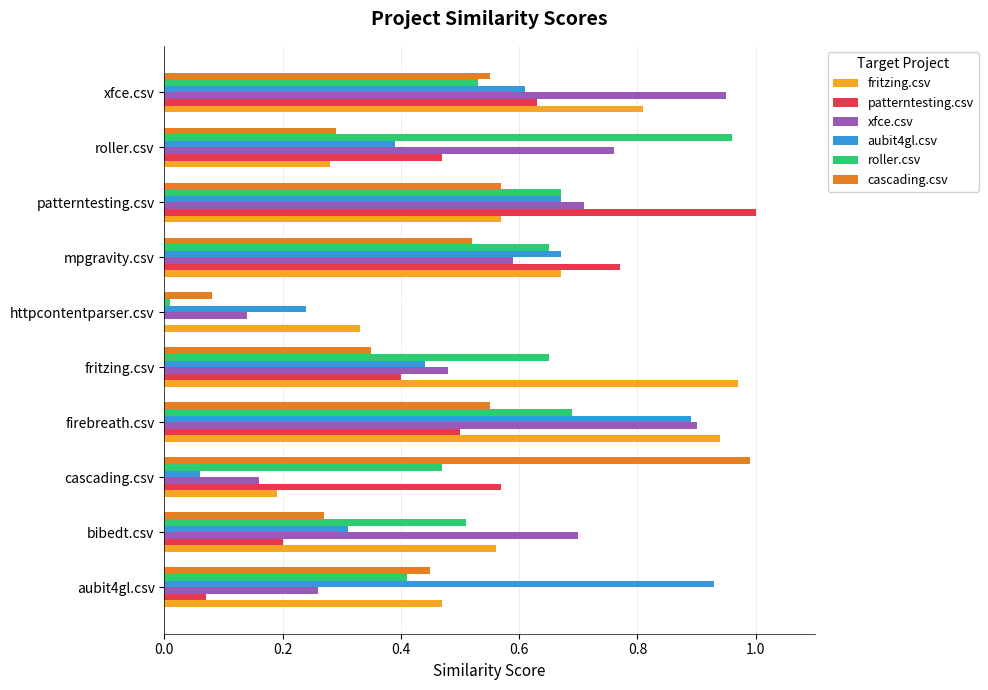

What is the sum of all fritzing.csv values?

5.8